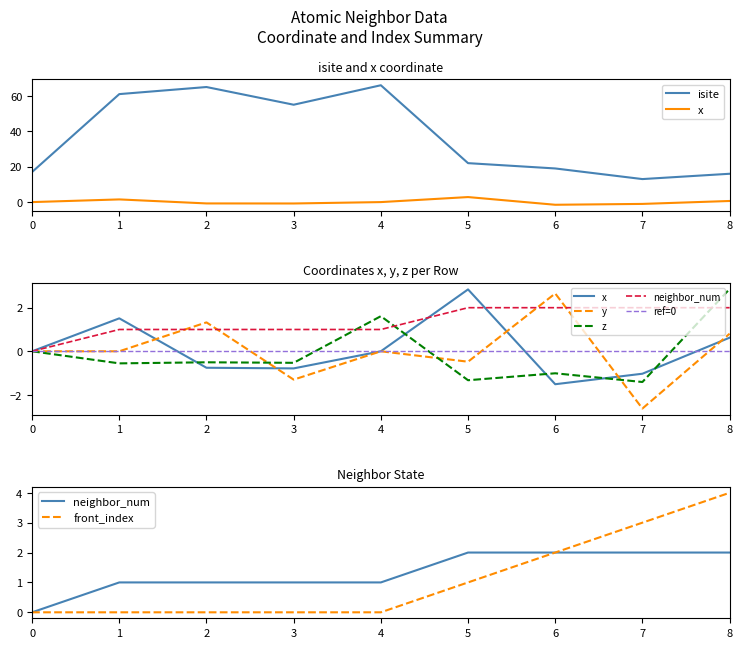

True or false: front_index and x cross at least once.

True